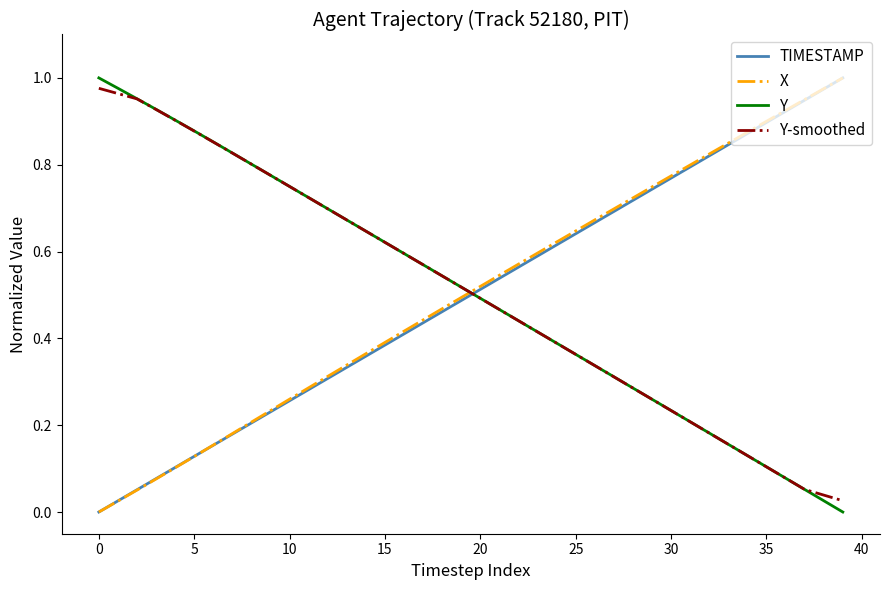

Which series ends up on top after the final intersection of Y and TIMESTAMP?

TIMESTAMP